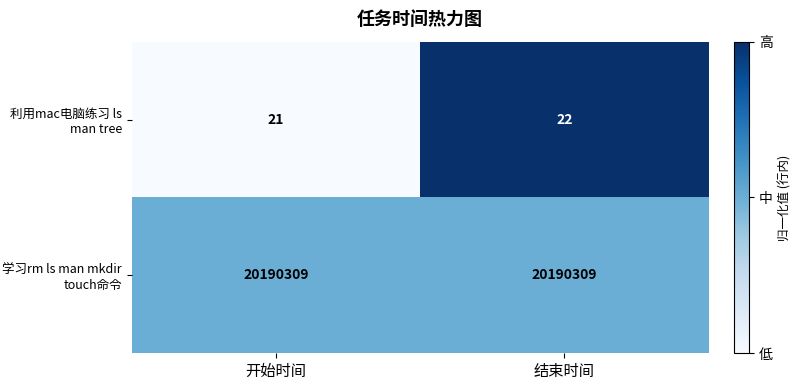

What is the spread (max minus min) of values at 开始时间?

20190288